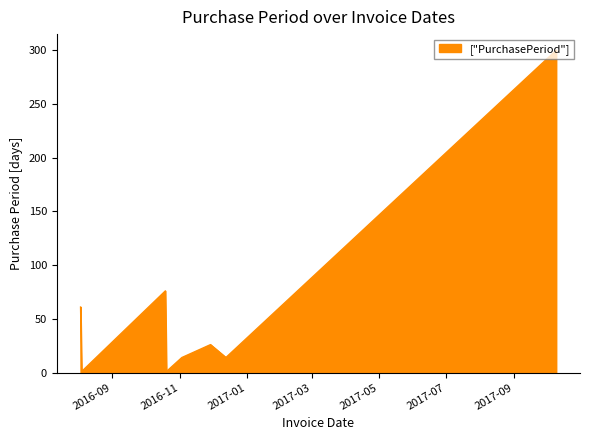

How many interior local peaks (higher than both neighbors) does the data have?

2